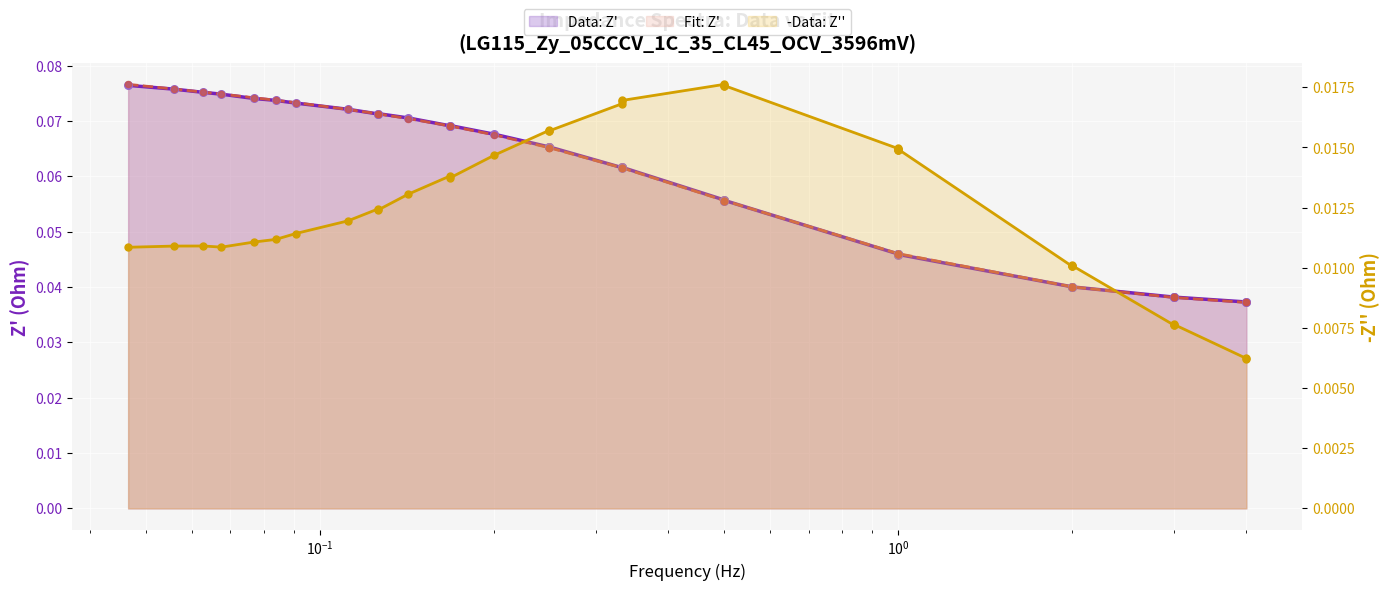

Which series has the largest total across all categories?

Data: Z'